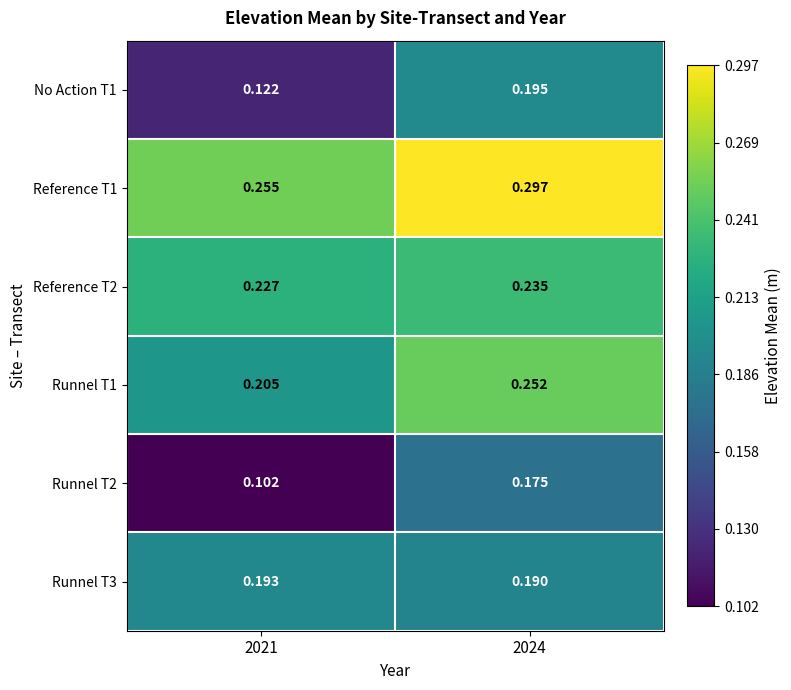

Is the value of No Action T1 at 2024 greater than the value of Runnel T1 at 2024?

No